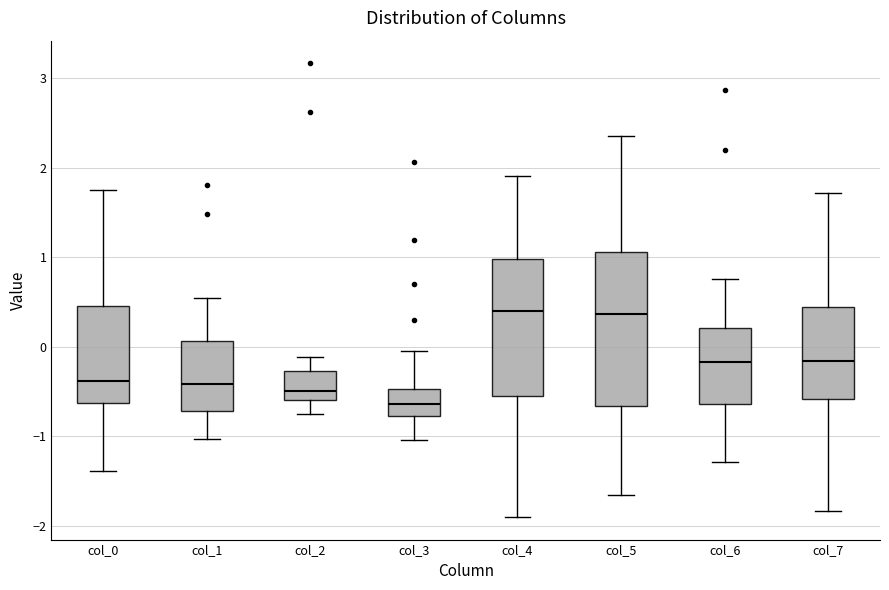

Which box's median line is the lowest?

col_3